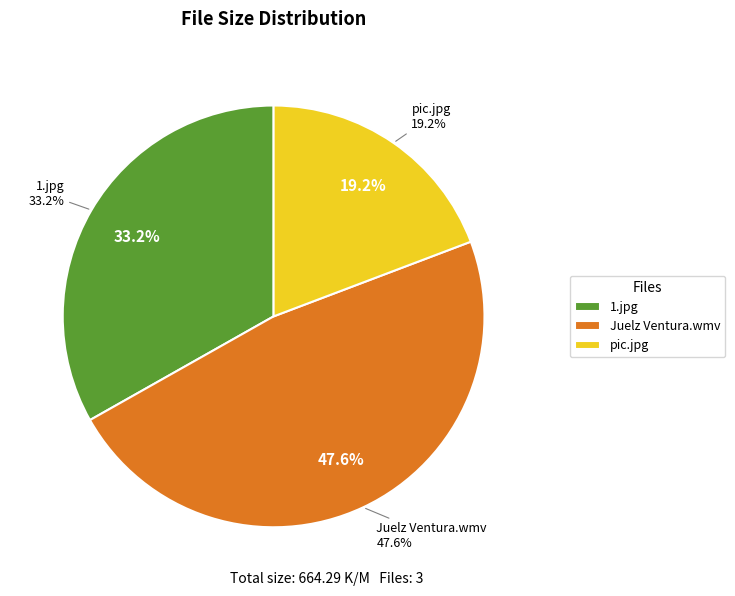

True or false: pic.jpg accounts for 34% of the total.

False